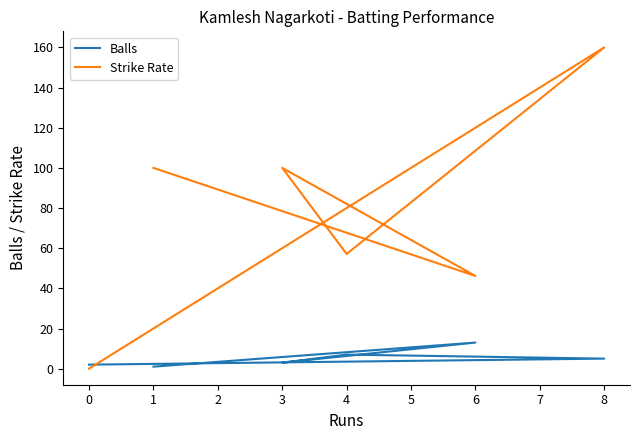

Is the value of Balls at 1 greater than the value of Strike Rate at 0?

Yes